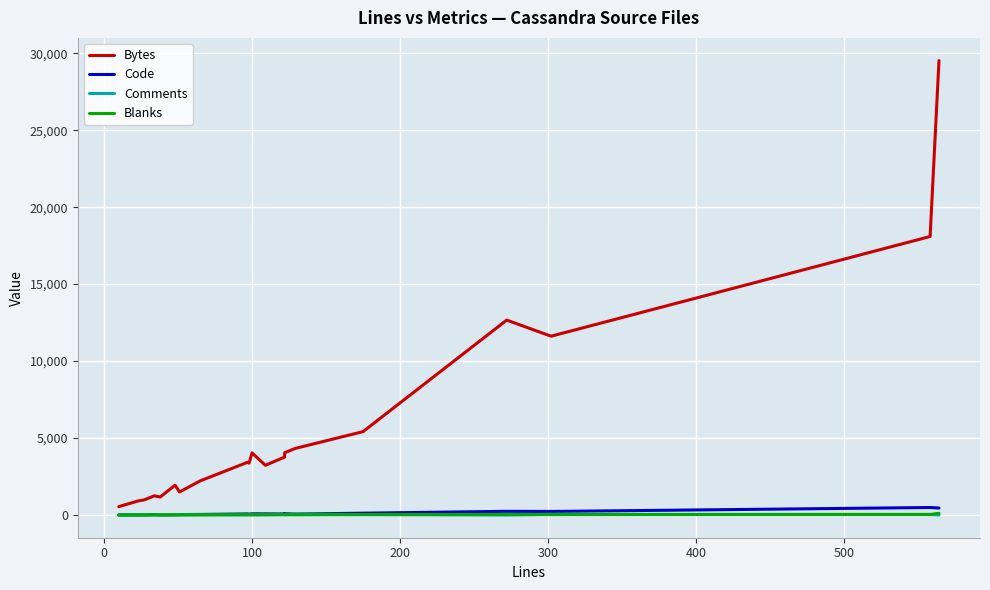

Which series has the widest spread of values?

Bytes